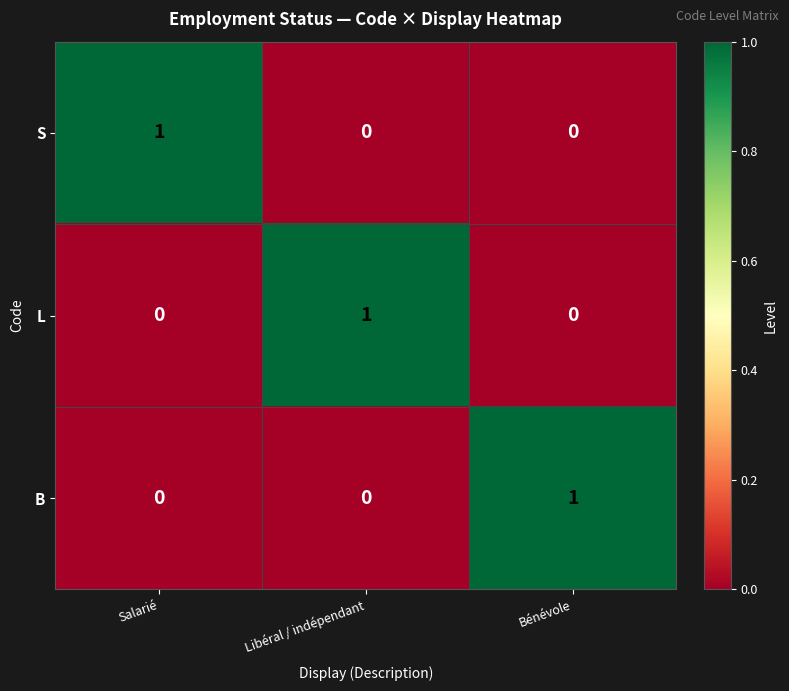

Reading left to right, extract all data points from this chart.

S: 1	0	0
L: 0	1	0
B: 0	0	1